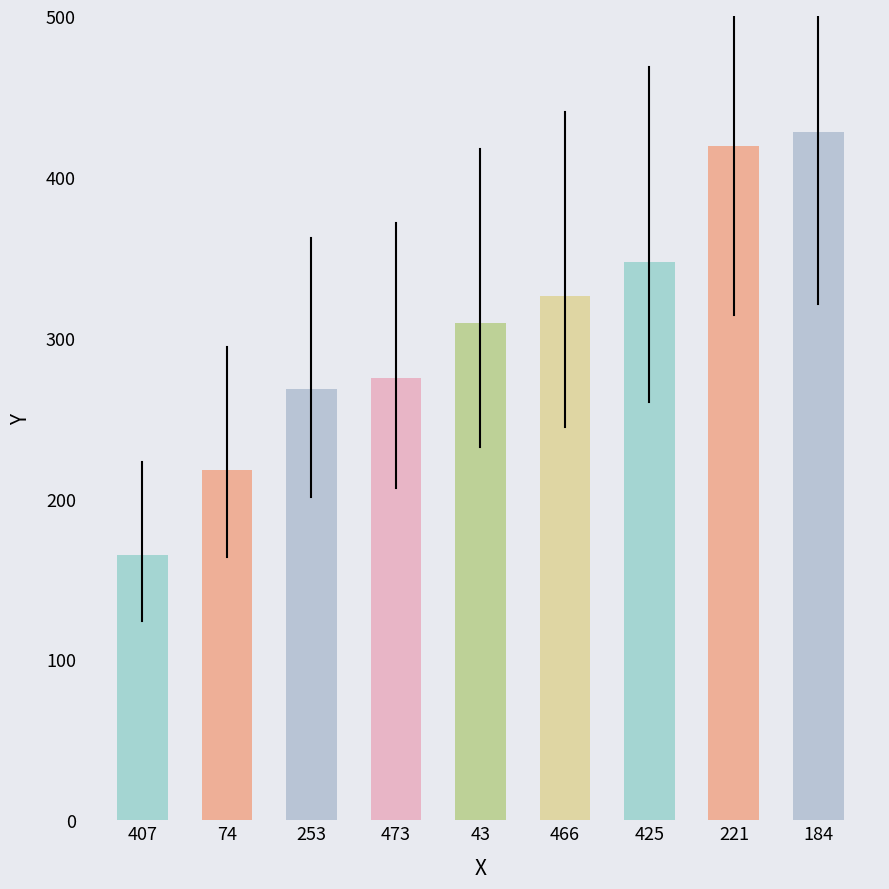

Rank the categories by value from highest to lowest.

184, 221, 425, 466, 43, 473, 253, 74, 407